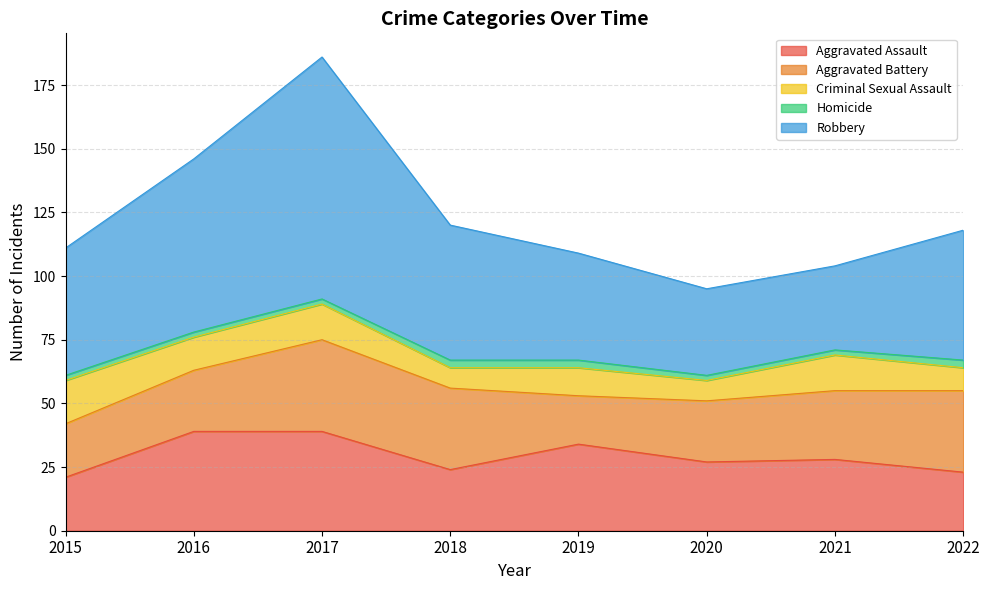

Reading right to left, extract all data points from this chart.

Aggravated Assault: 23	28	27	34	24	39	39	21
Aggravated Battery: 32	27	24	19	32	36	24	21
Criminal Sexual Assault: 9	14	8	11	8	14	13	17
Homicide: 3	2	2	3	3	2	2	2
Robbery: 51	33	34	42	53	95	68	50